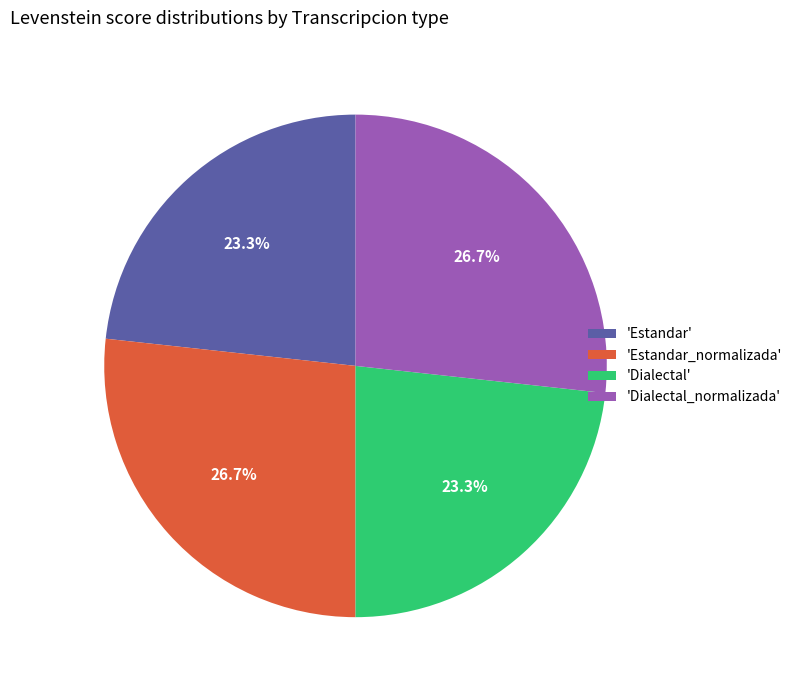

Is 'Dialectal_normalizada' the majority of the pie?

No